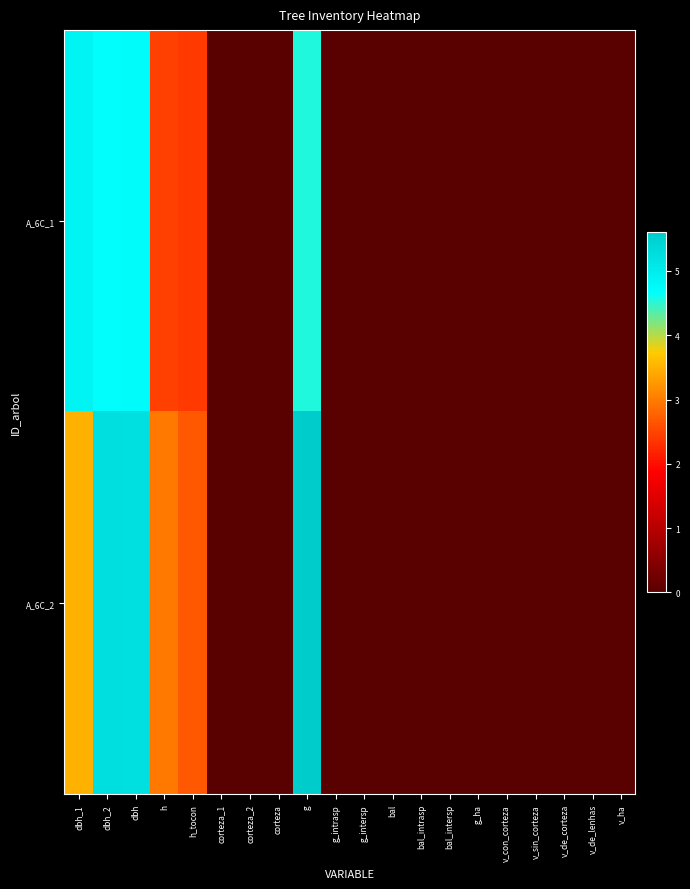

Which series has the largest range (max minus min)?

A_6C_2